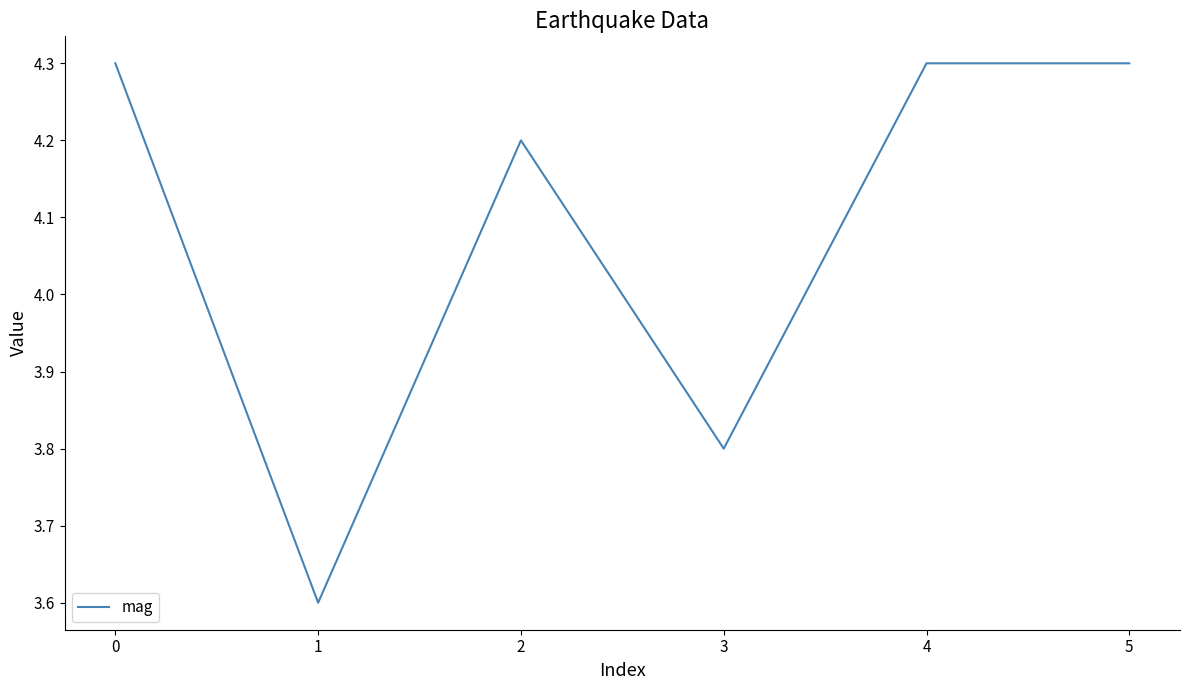

Which label corresponds to the smallest value in the chart?

1